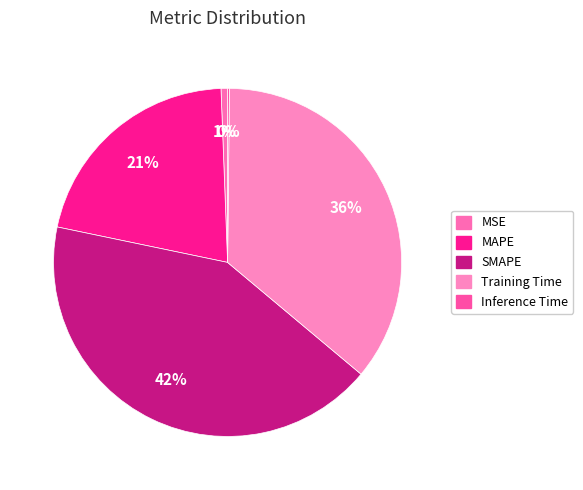

To the nearest percent, what is the combined percentage of Inference Time and MSE?

1%